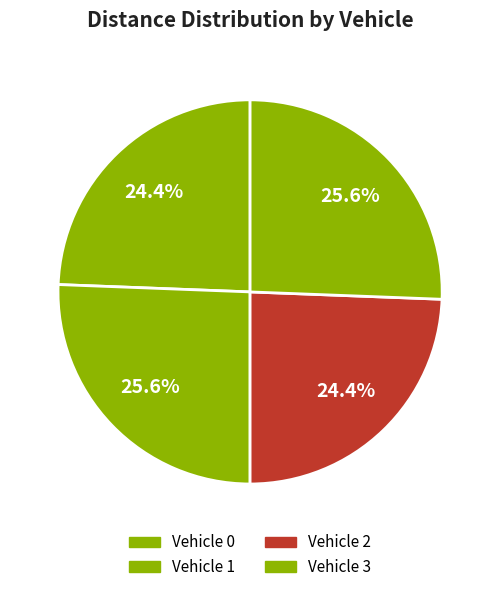

True or false: Vehicle 2 accounts for 16% of the total.

False